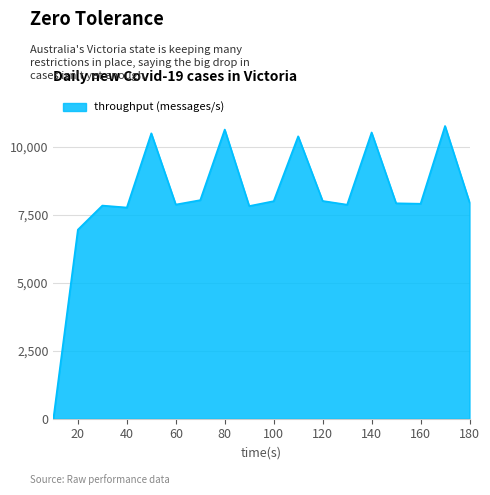

What is the difference between the maximum and minimum values?

10756